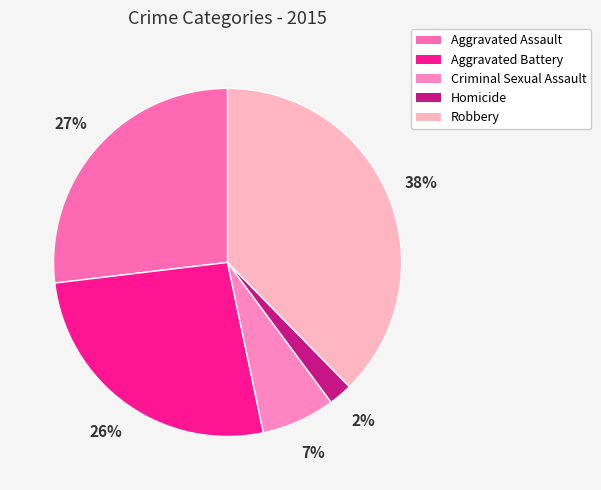

Do Aggravated Battery and Robbery together represent more than half of the pie?

Yes